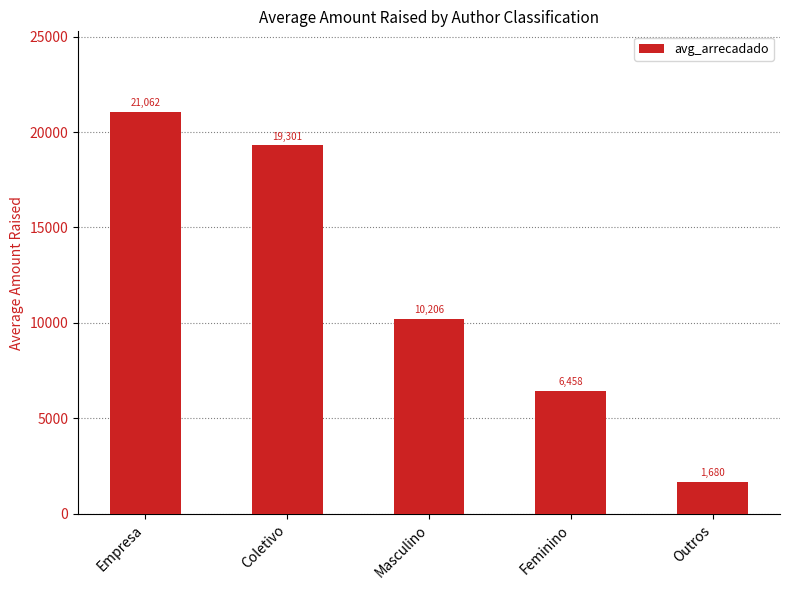

What position from the right is Feminino?

2